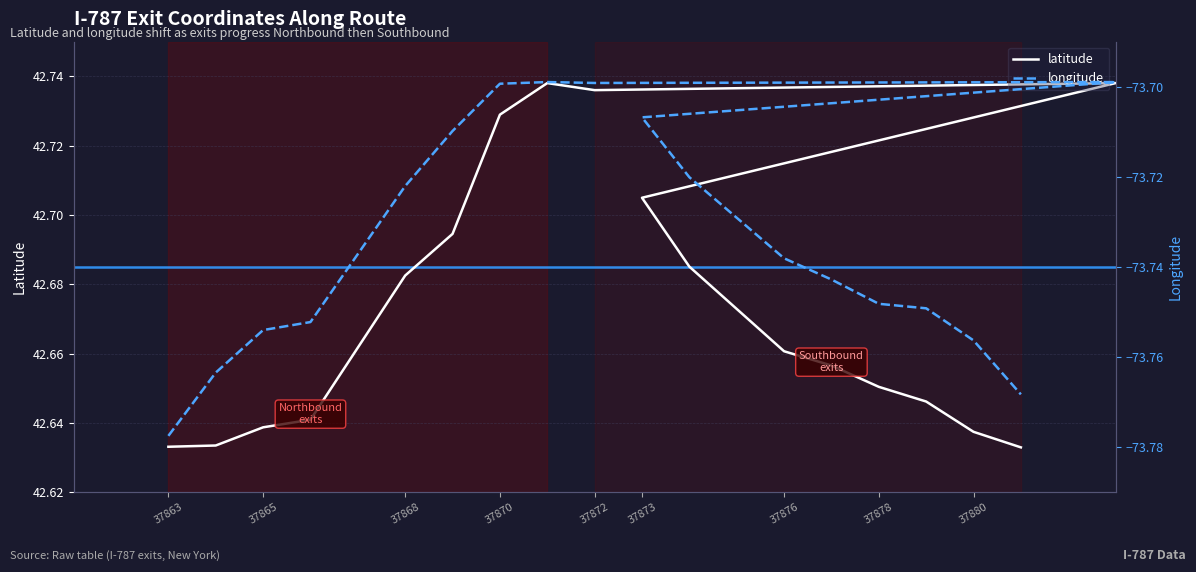

Rank the series by their maximum value, from highest to lowest.

latitude, longitude